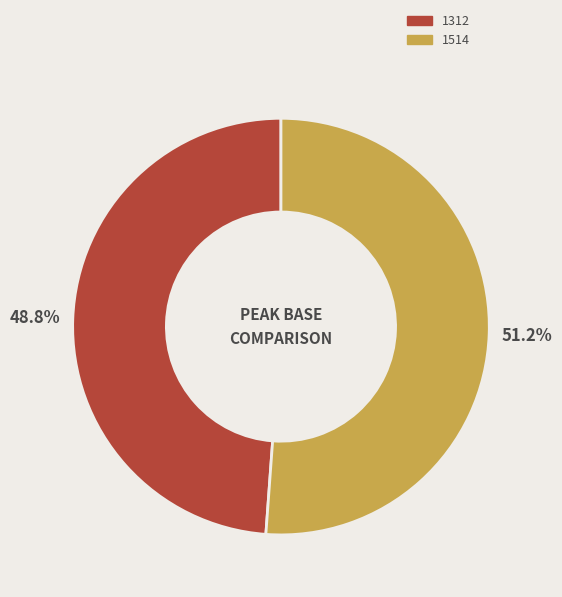

Approximately how many times larger is the value at 1514 compared to 1312?

1.0